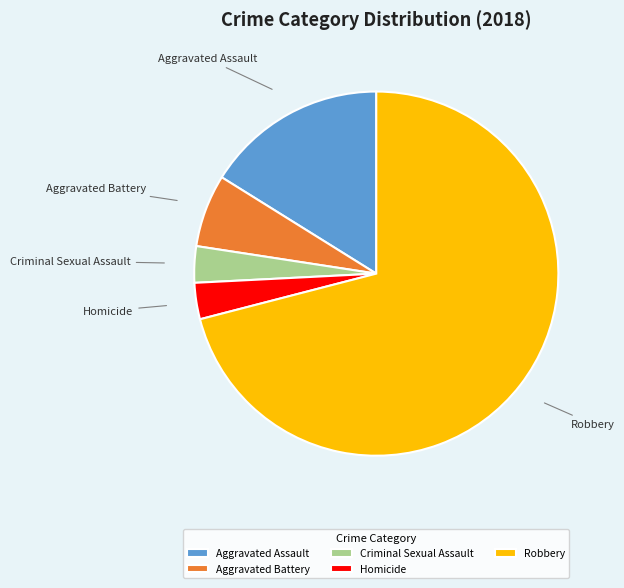

What is the ratio of the value at Criminal Sexual Assault to the value at Aggravated Battery?

0.5